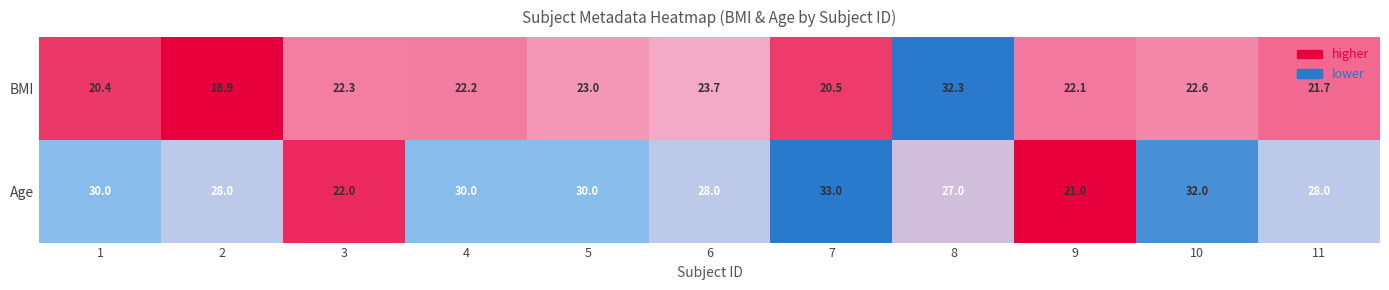

At which label does Age reach its minimum?

9